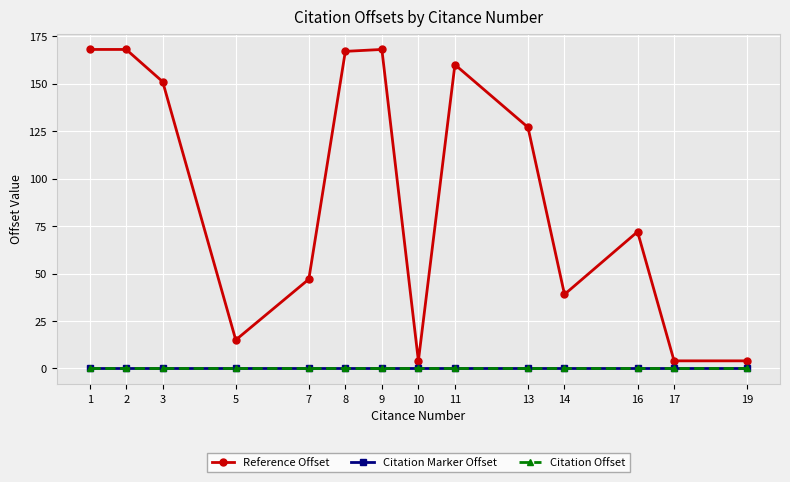

Which series has the widest spread of values?

Reference Offset